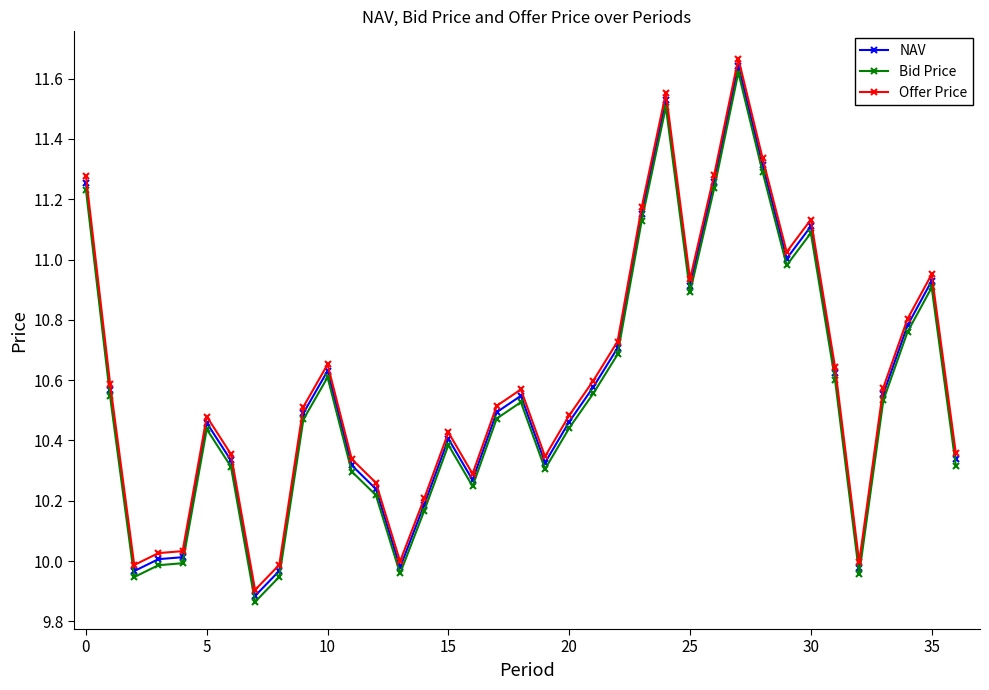

What are all the series names shown in the legend?

NAV, Bid Price, Offer Price